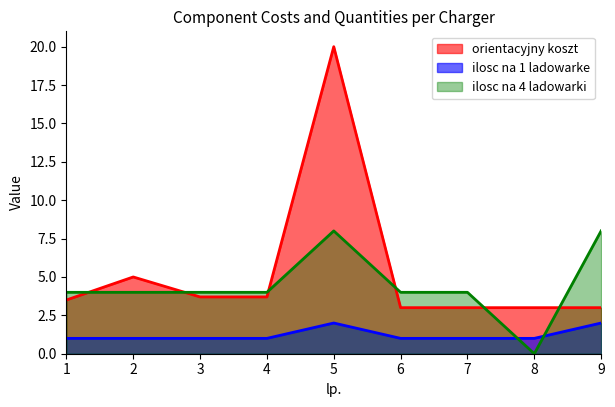

How many categories are shown in the chart?

9